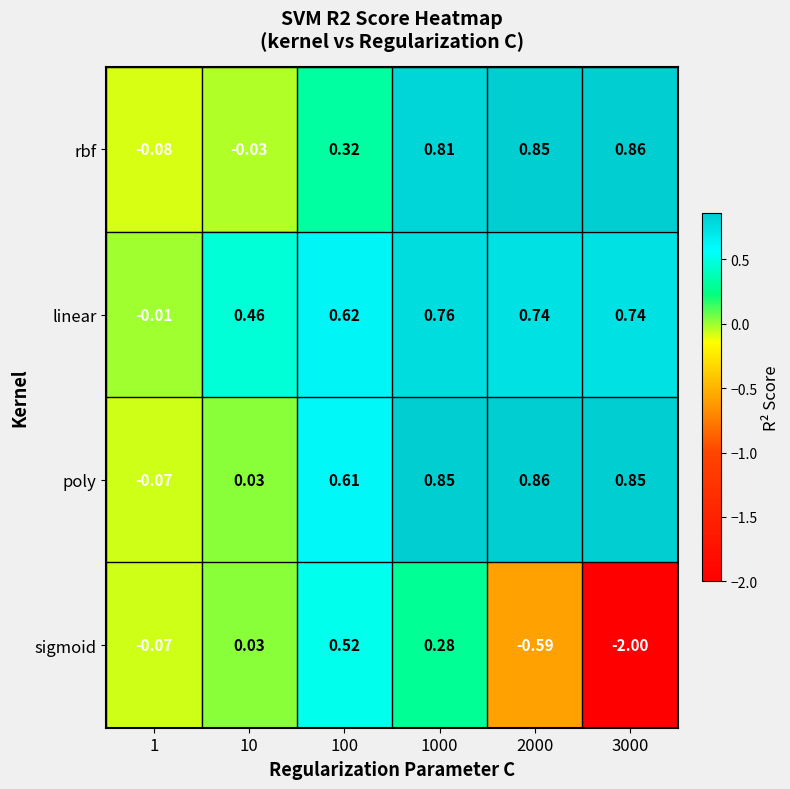

Which series has the largest total across all categories?

linear